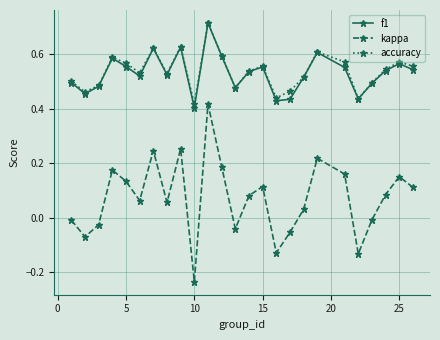

Is this an area chart (filled region under the line)?

No